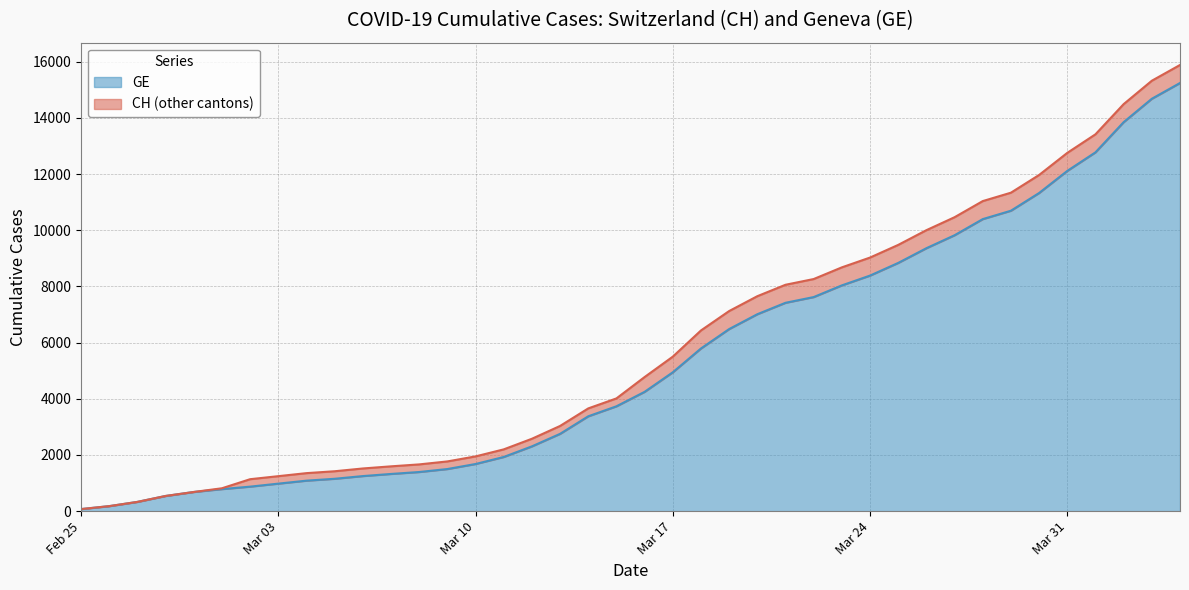

True or false: CH and GE intersect in this chart.

False